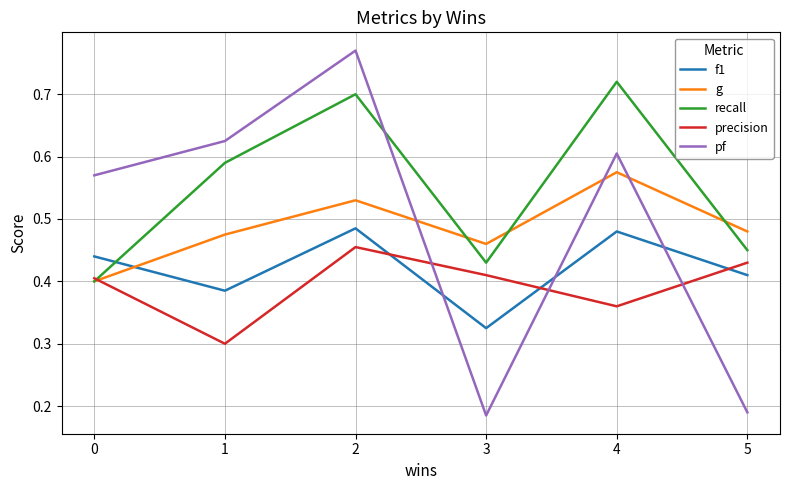

Rank the series at 2 from highest to lowest value.

pf, recall, g, f1, precision